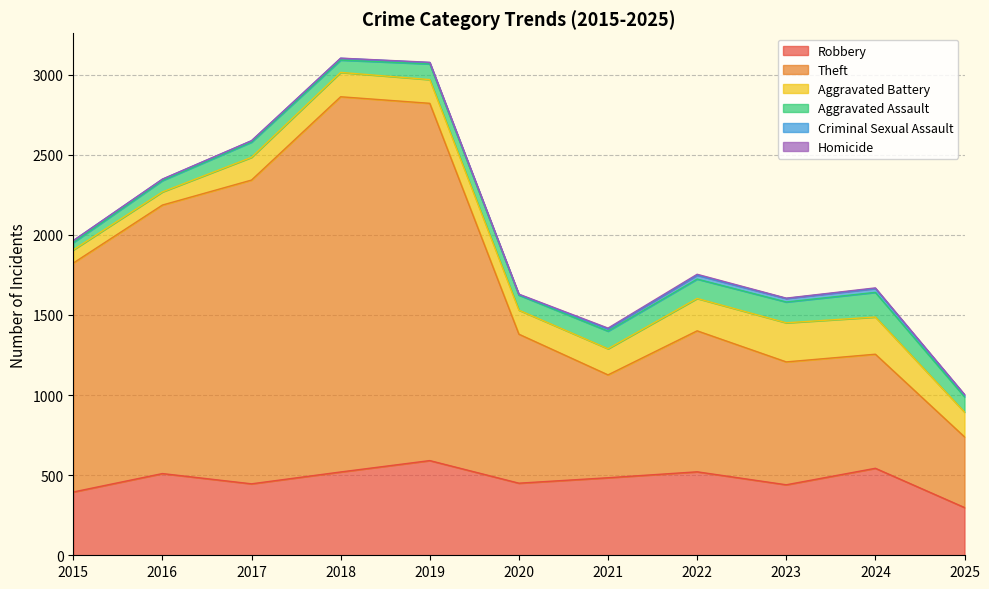

Does the chart have visible grid lines?

Yes